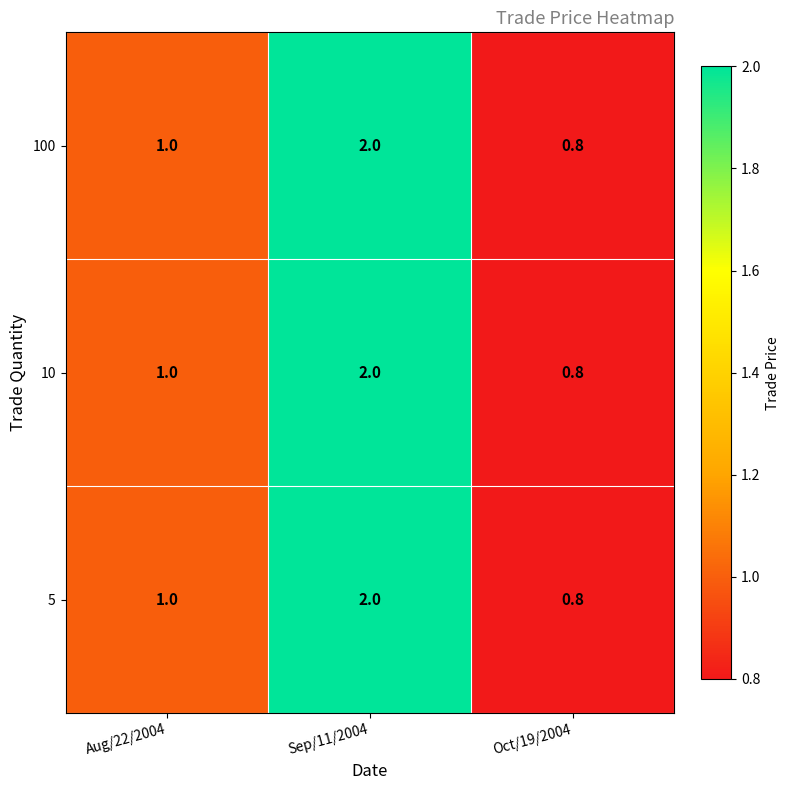

What is the total value across all series at Aug/22/2004?

3.0